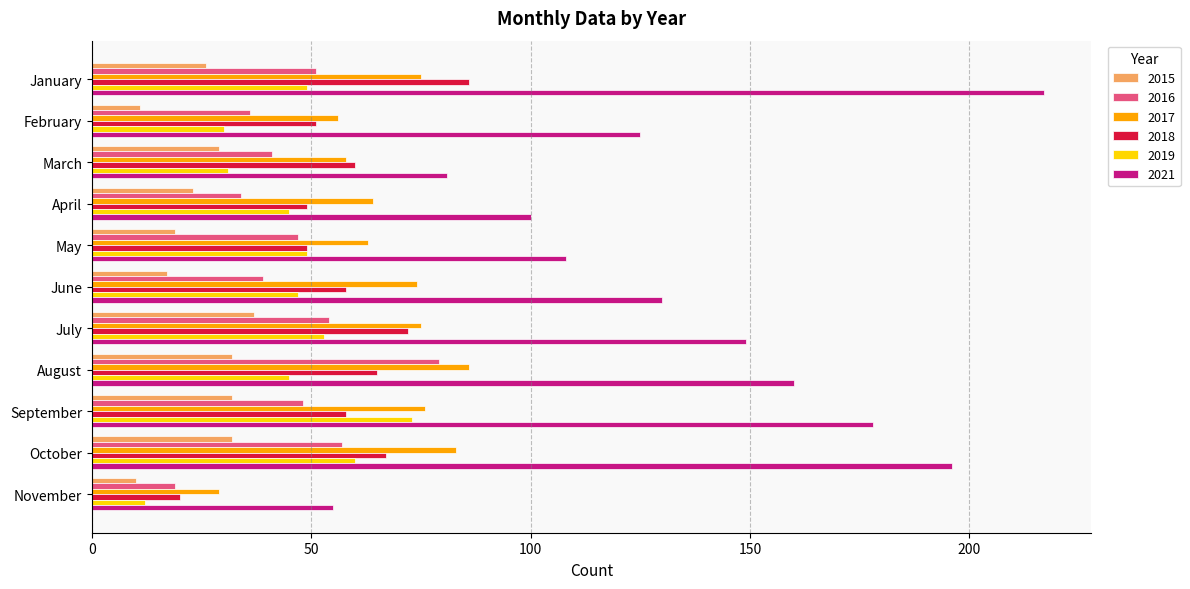

What is the total value across all series at May?

335